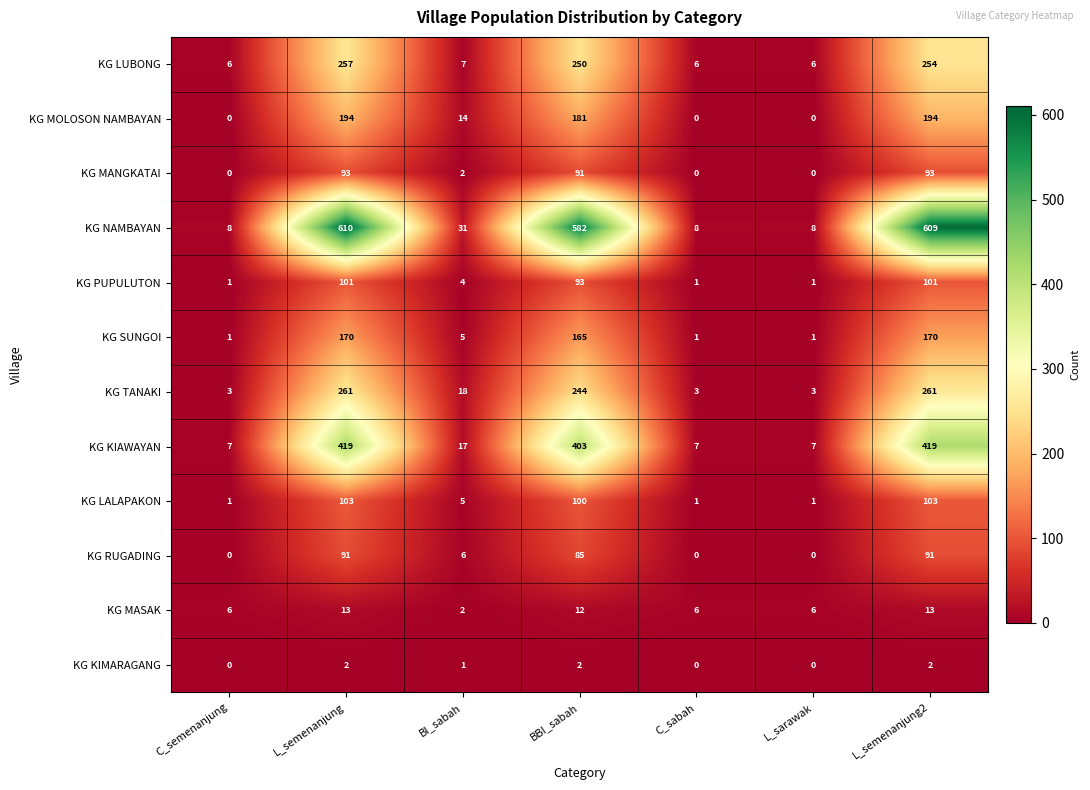

Rank the series by their maximum value, from lowest to highest.

KG KIMARAGANG, KG MASAK, KG RUGADING, KG MANGKATAI, KG PUPULUTON, KG LALAPAKON, KG SUNGOI, KG MOLOSON NAMBAYAN, KG LUBONG, KG TANAKI, KG KIAWAYAN, KG NAMBAYAN